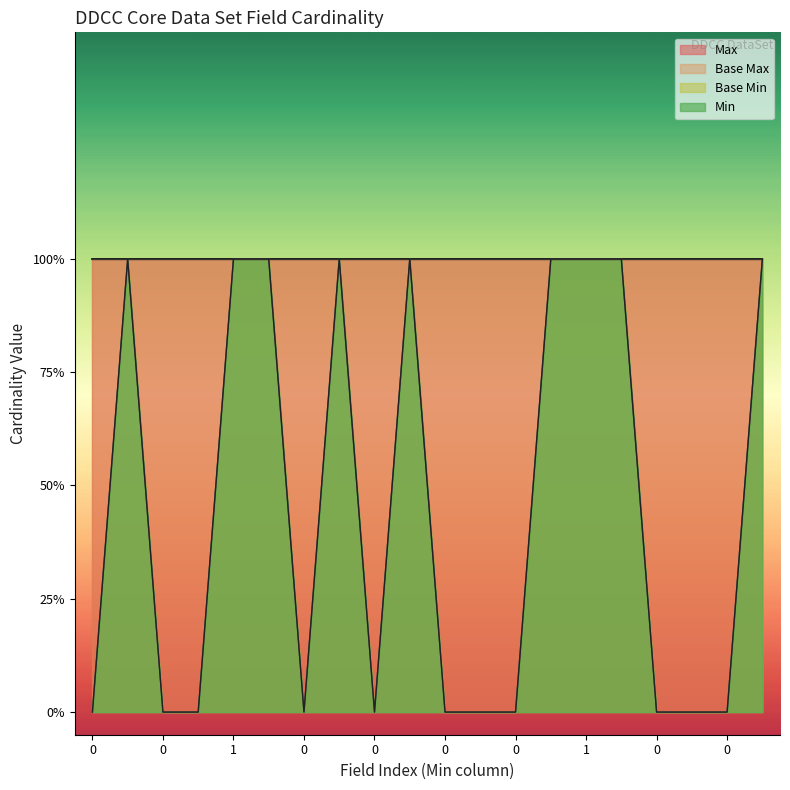

What is the sum of all Base Min values?

9